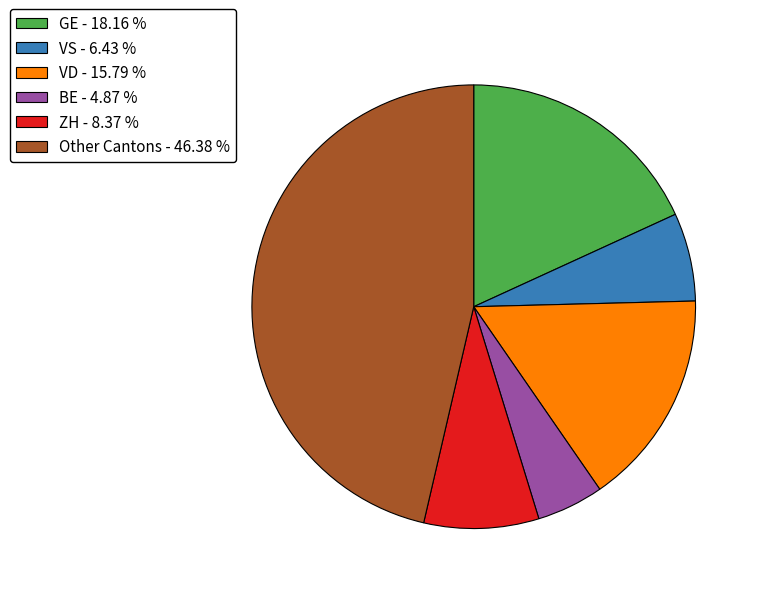

Count the number of slices in the pie.

6